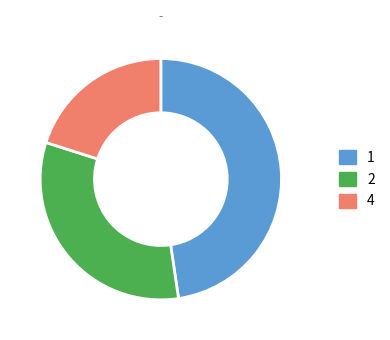

True or false: 4 accounts for 26% of the total.

False